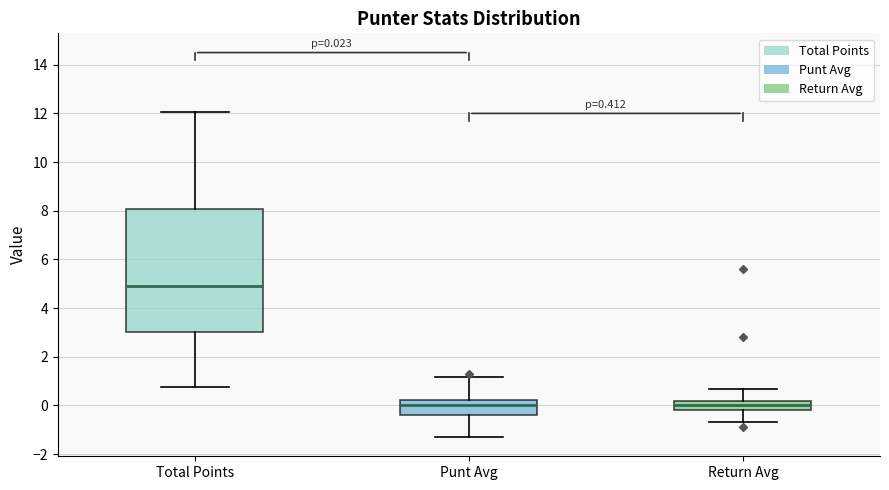

Comparing the boxes themselves (not the whiskers), which one is the tallest?

Total Points